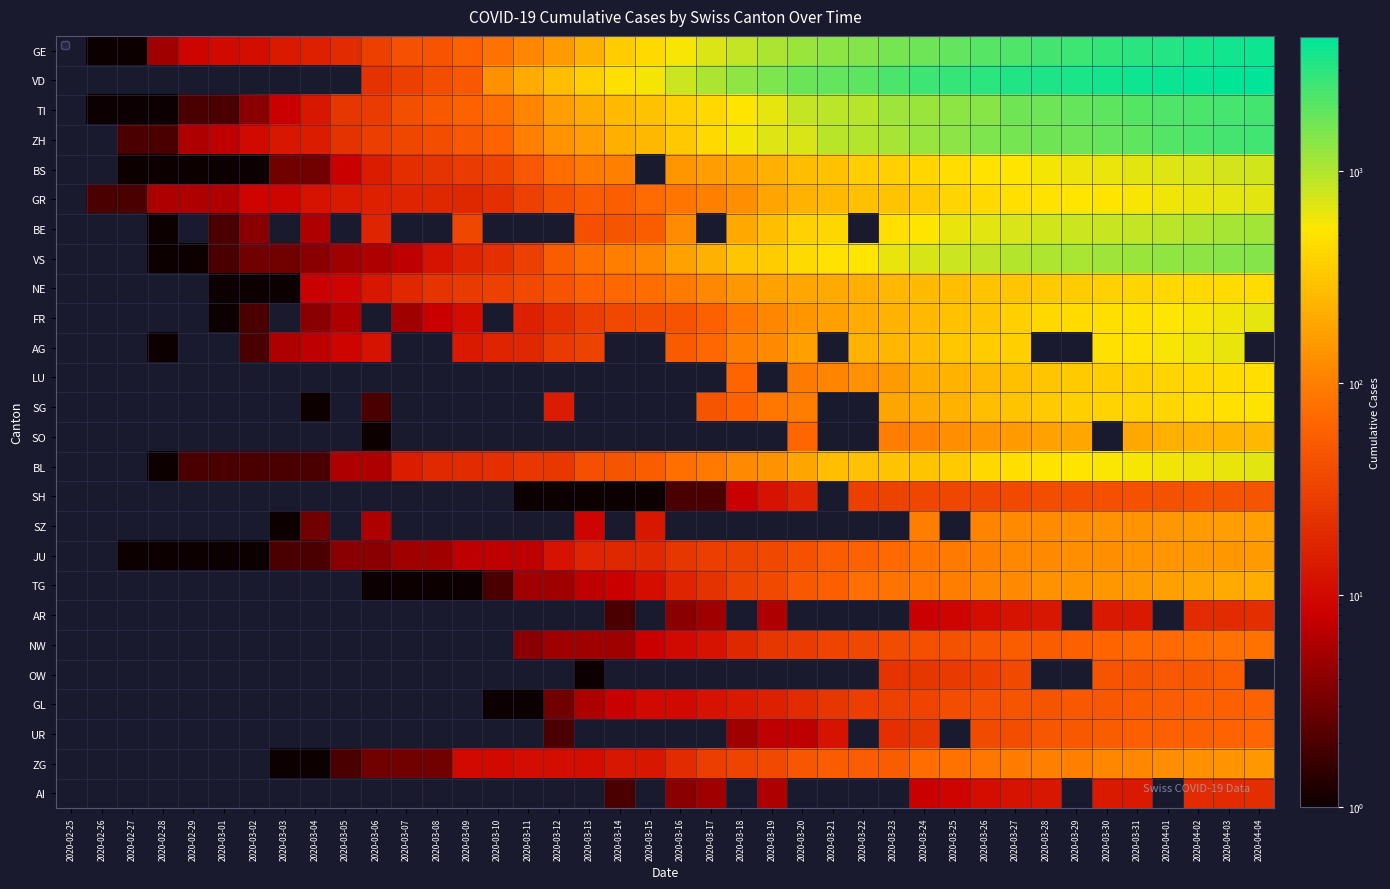

At which category is the sum across all series the highest?

2020-04-03